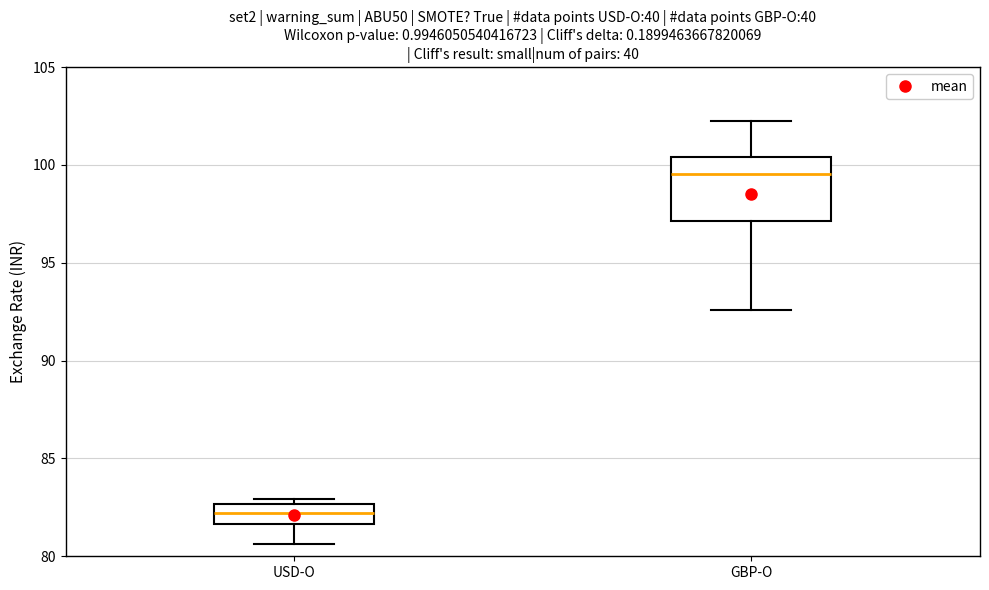

Reading left to right, read every box against the y-axis: the position of its median line, the range the box covers, and the ends of its whiskers. The values are not printed on the chart, so give them approximately, as read against the axis.

USD-O: median 82.0, box 81.5 to 82.5, whiskers 80.5 to 83.0
GBP-O: median 99.5, box 97.0 to 100.5, whiskers 92.5 to 102.0